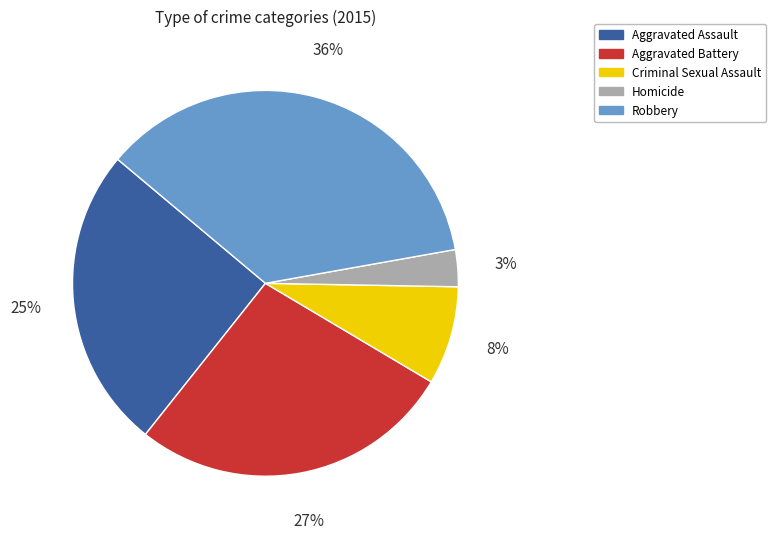

To the nearest percent, what is the average slice percentage?

20%